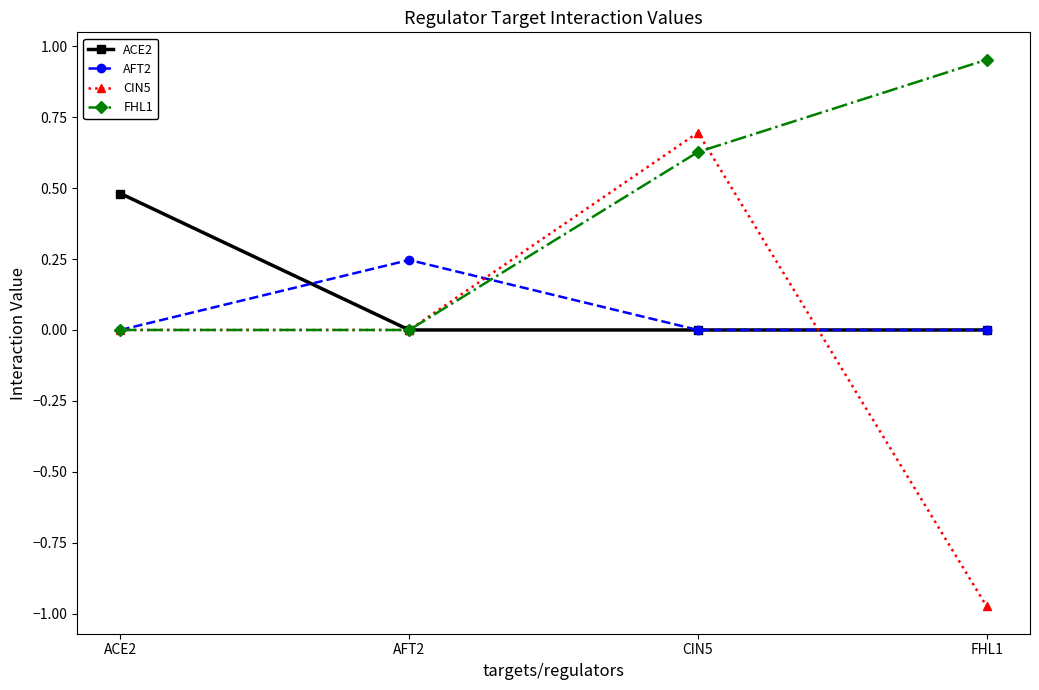

Rank the series by their maximum value, from lowest to highest.

AFT2, ACE2, CIN5, FHL1